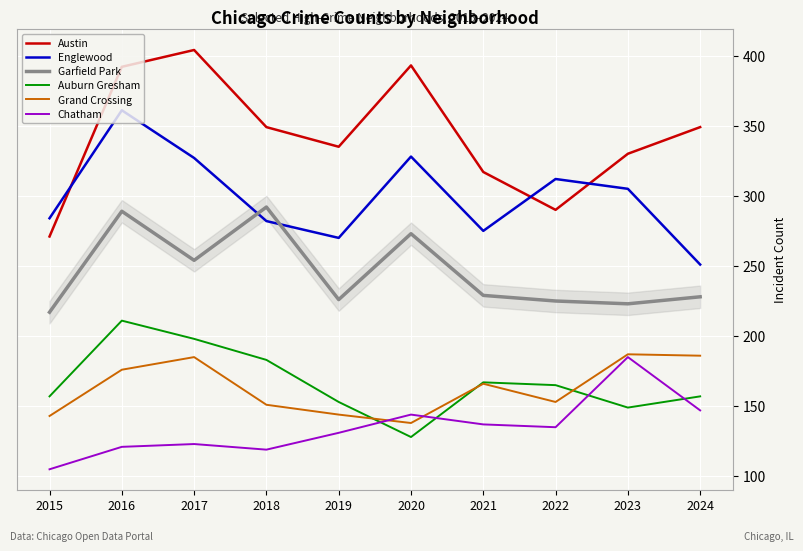

Which series has the largest total across all categories?

Austin